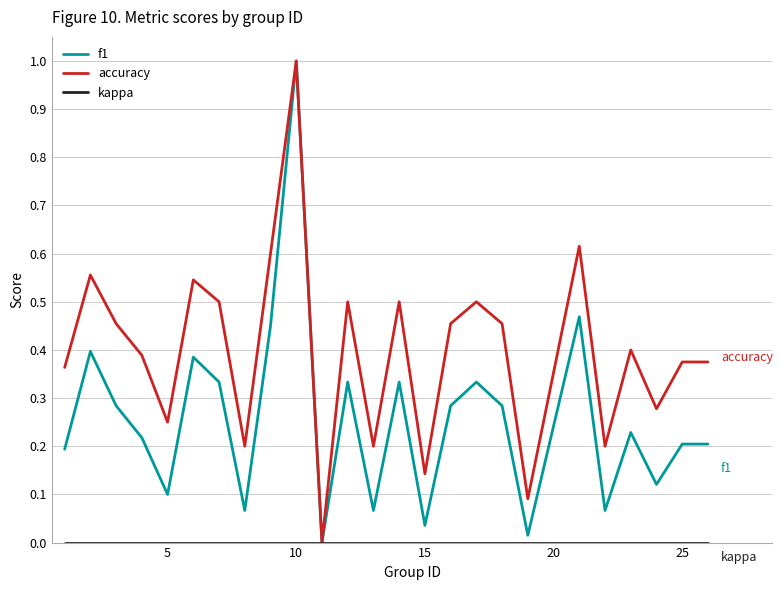

What is the maximum value shown in the chart?

1.0